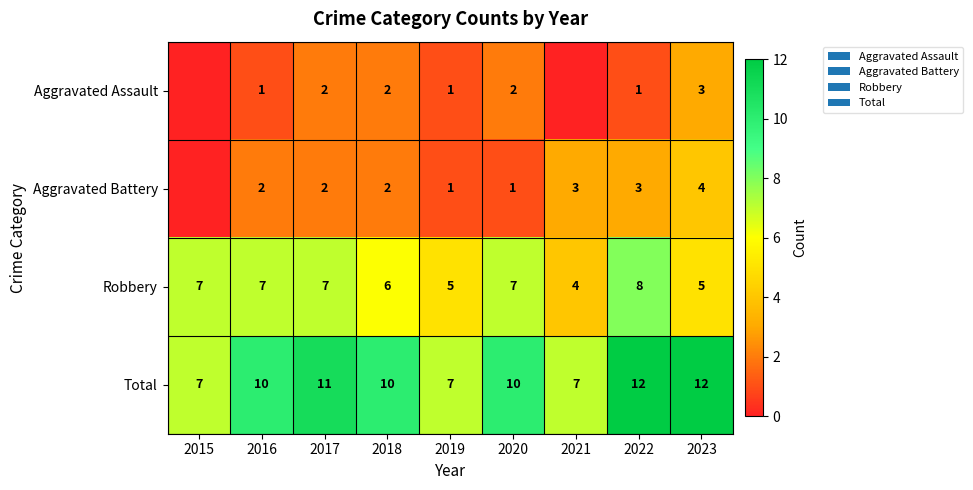

At which label does Robbery reach its minimum?

2021